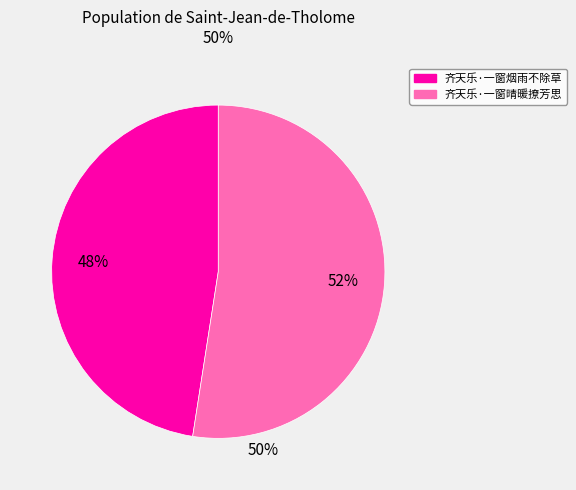

Approximately how many times larger is the value at 齐天乐·一窗晴暖撩芳思 compared to 齐天乐·一窗烟雨不除草?

1.1